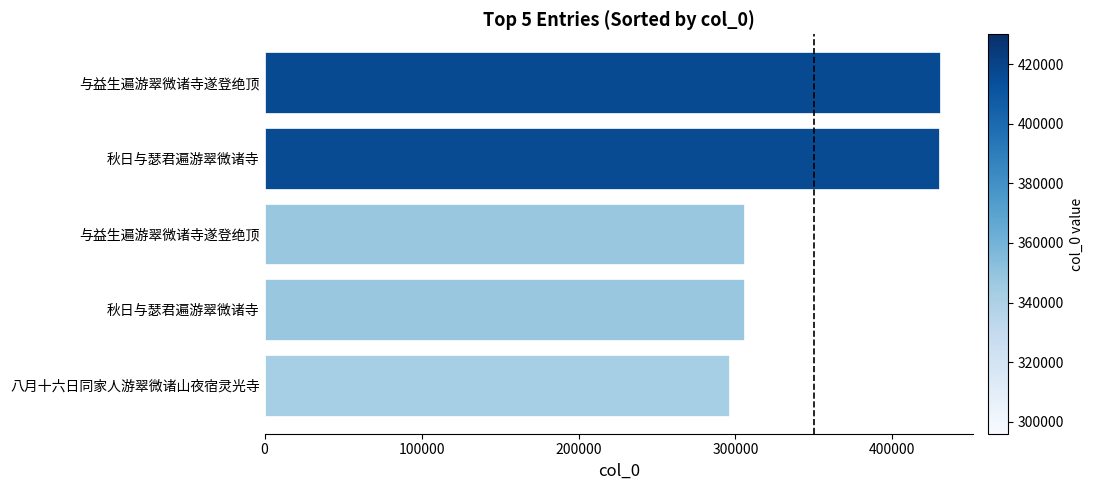

How many bars are there in total?

5